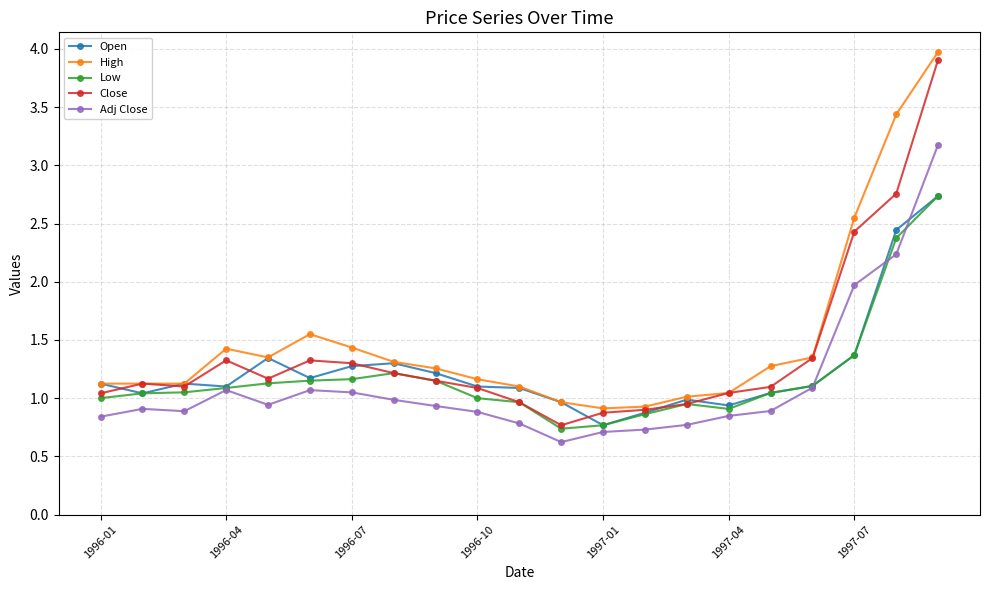

Rank the series by their average value, from lowest to highest.

Adj Close, Low, Open, Close, High